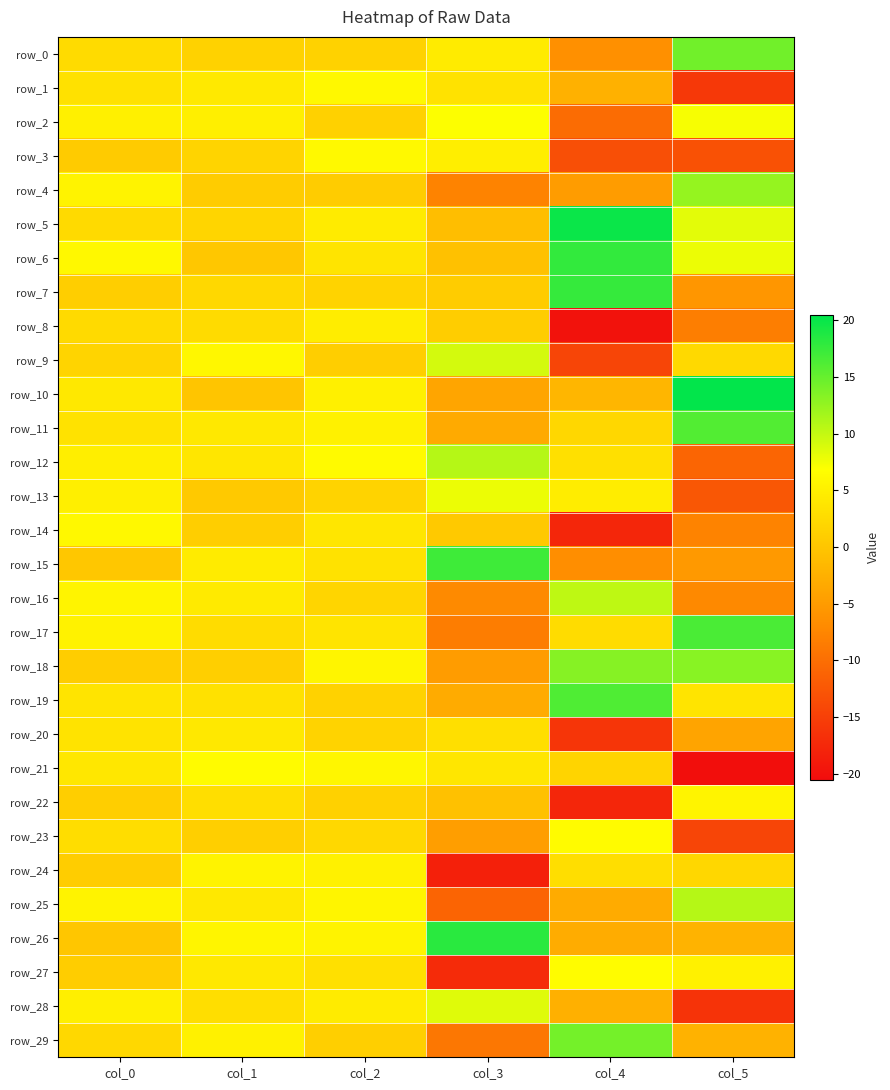

Where is row_28 nearest to the value -3?

col_4